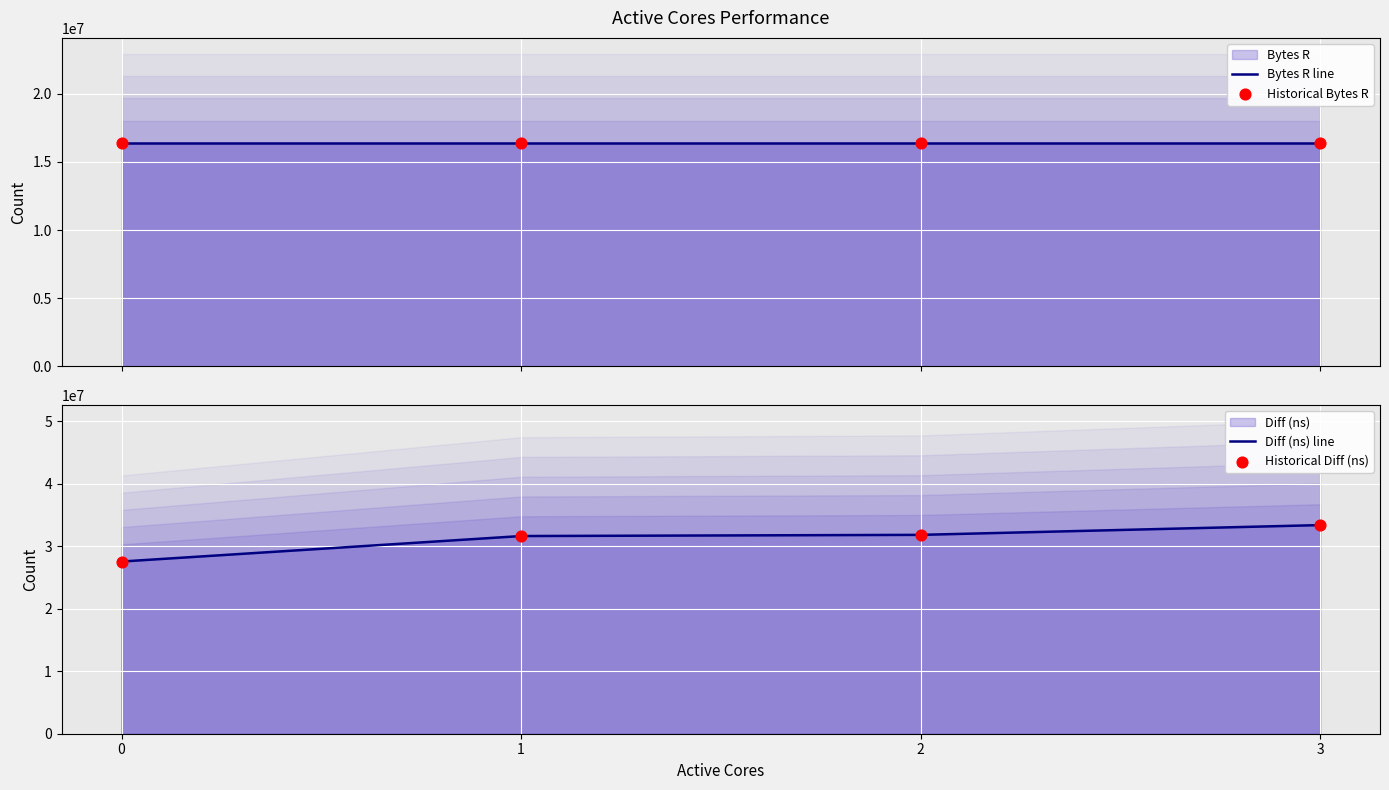

Which series contains the highest Y value?

Diff (ns) line